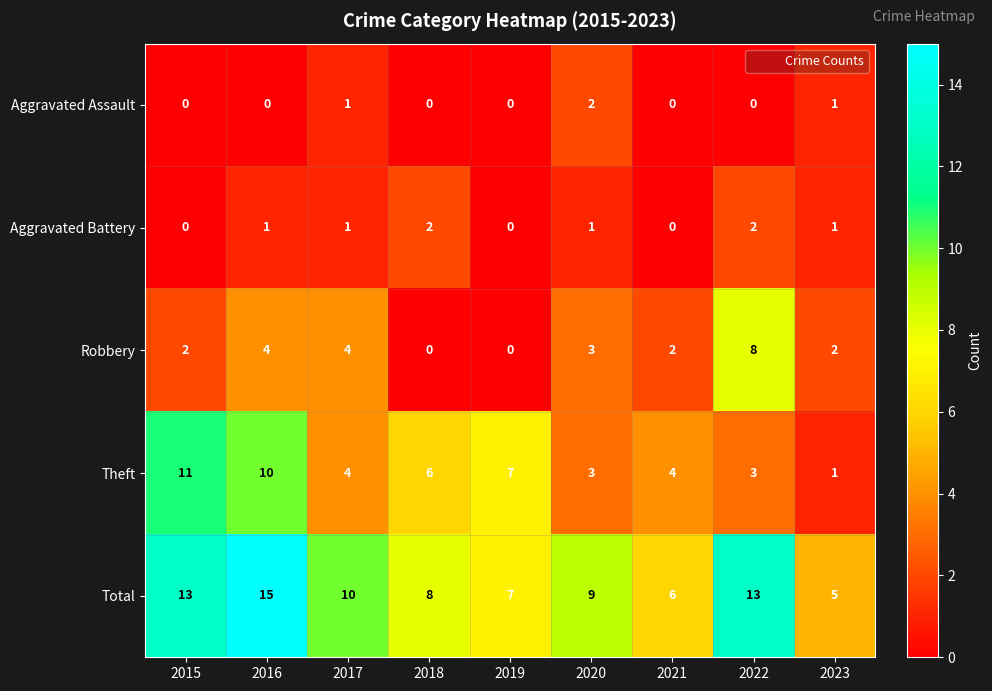

What is the total value across all series at 2023?

10